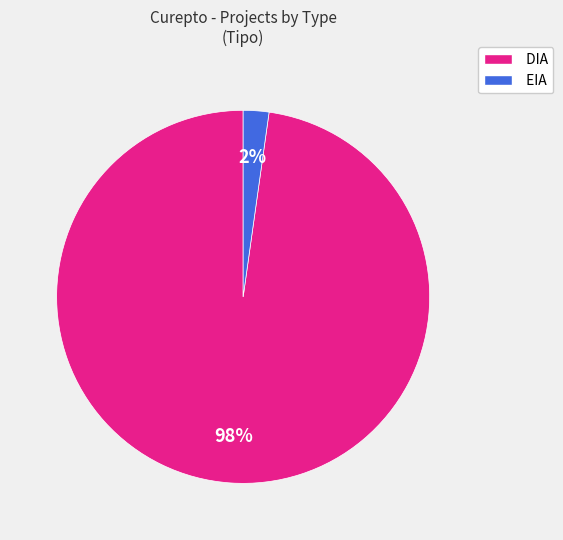

What is the smallest slice in the pie chart?

EIA